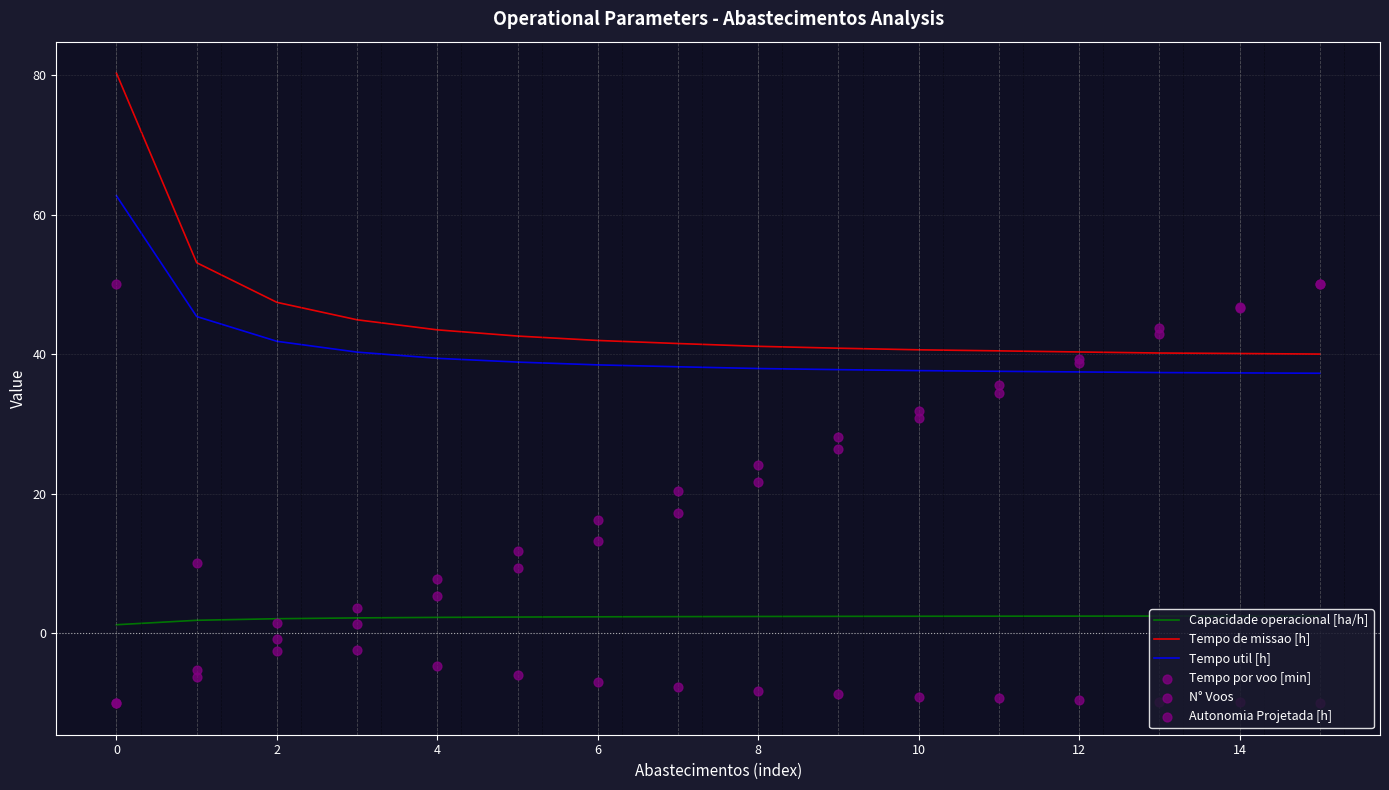

Which series has the largest Y range (max minus min)?

Tempo por voo [min]